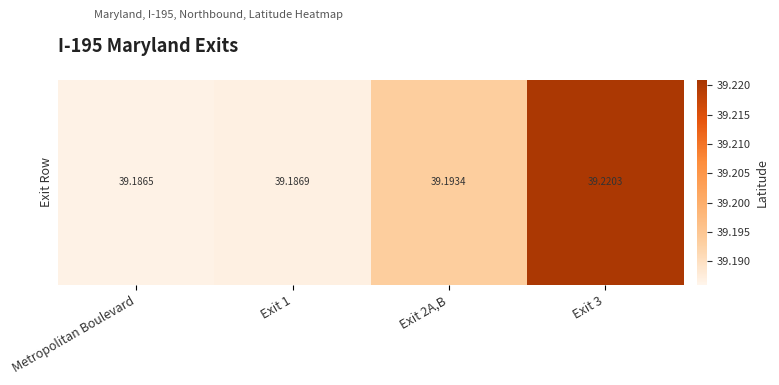

How many categories are shown in the chart?

4